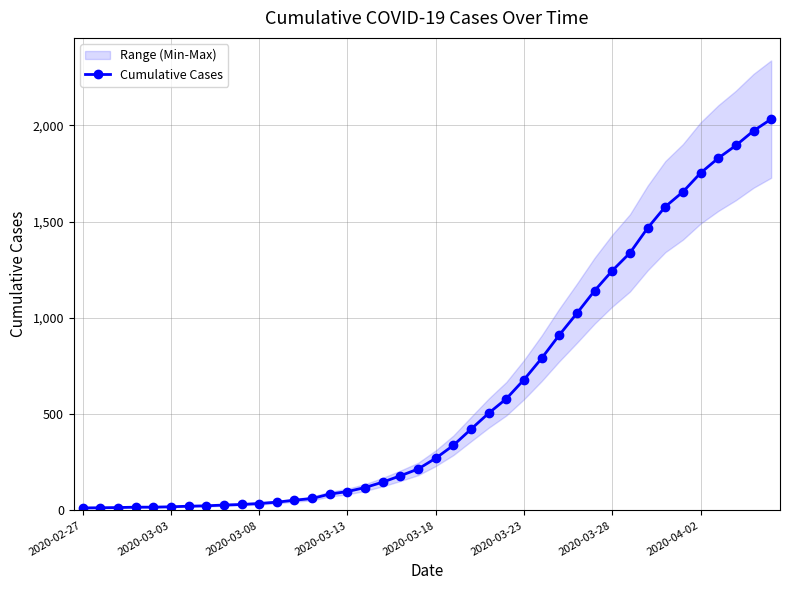

Is it true that the value at 28 is 1024?

True